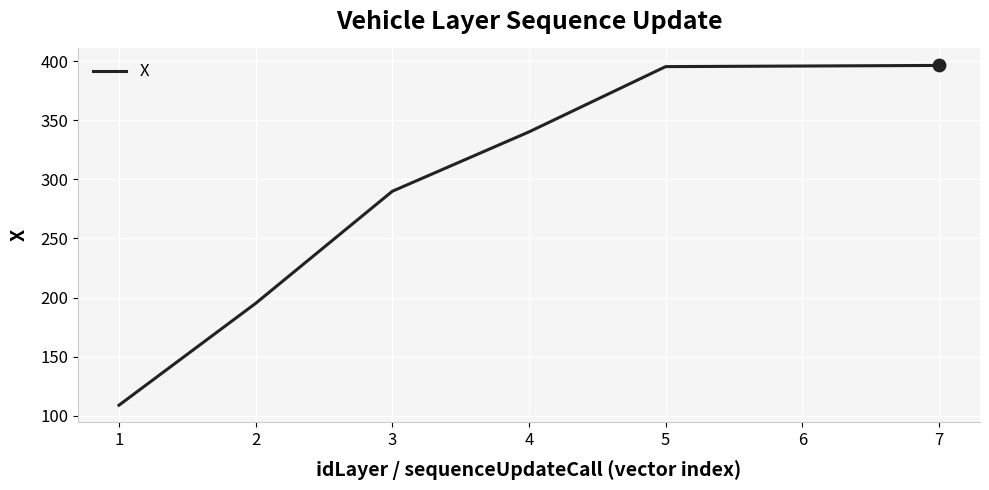

What is the ratio of the value at 3 to the value at 6?

0.7